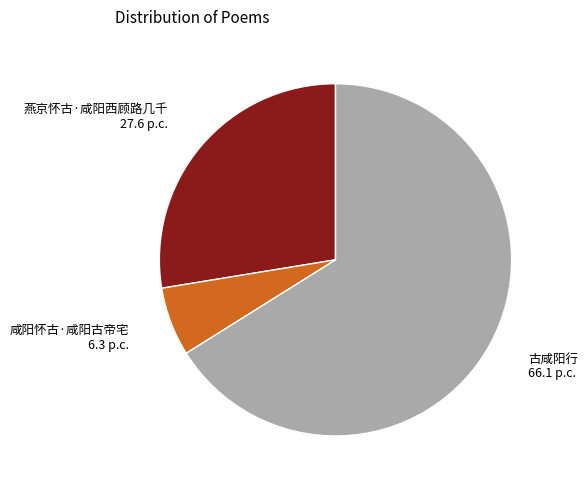

Is the sum of 燕京怀古·咸阳西顾路几千 and 古咸阳行 greater than half?

Yes